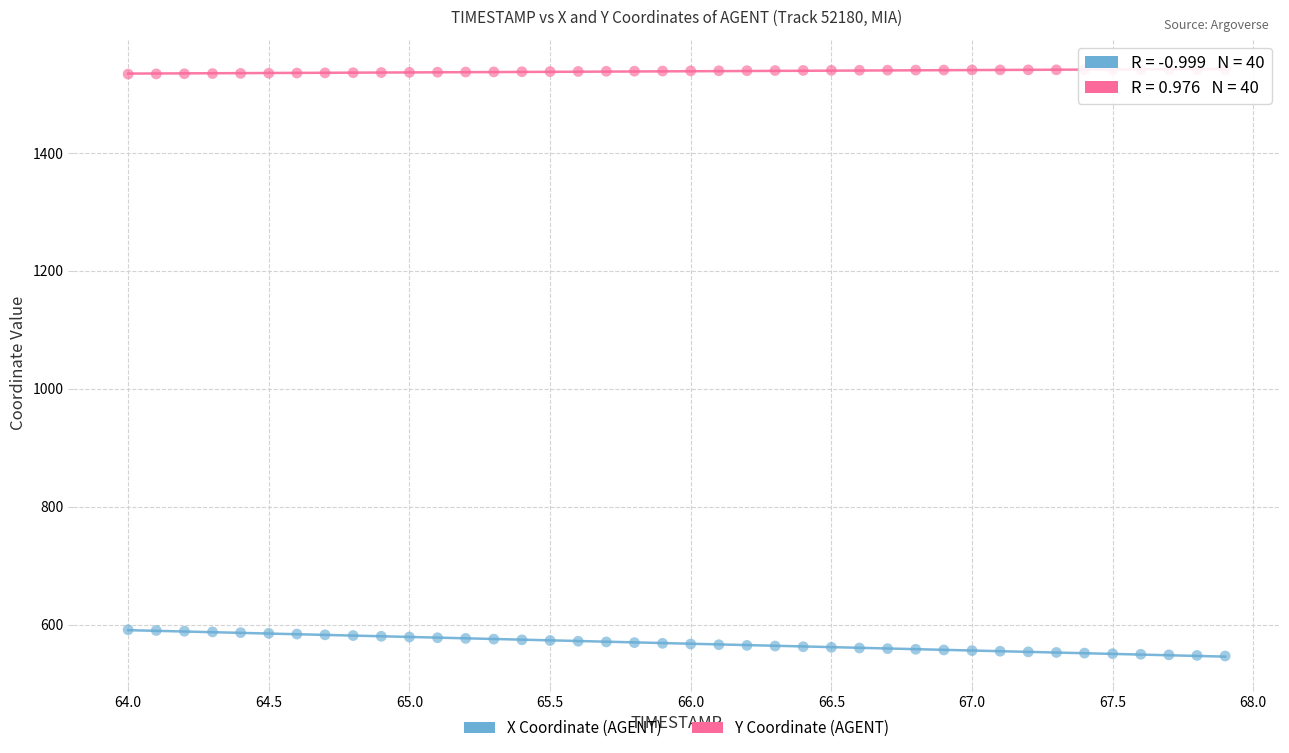

Across all data points, what is the range of X values (max minus min)?

3.9